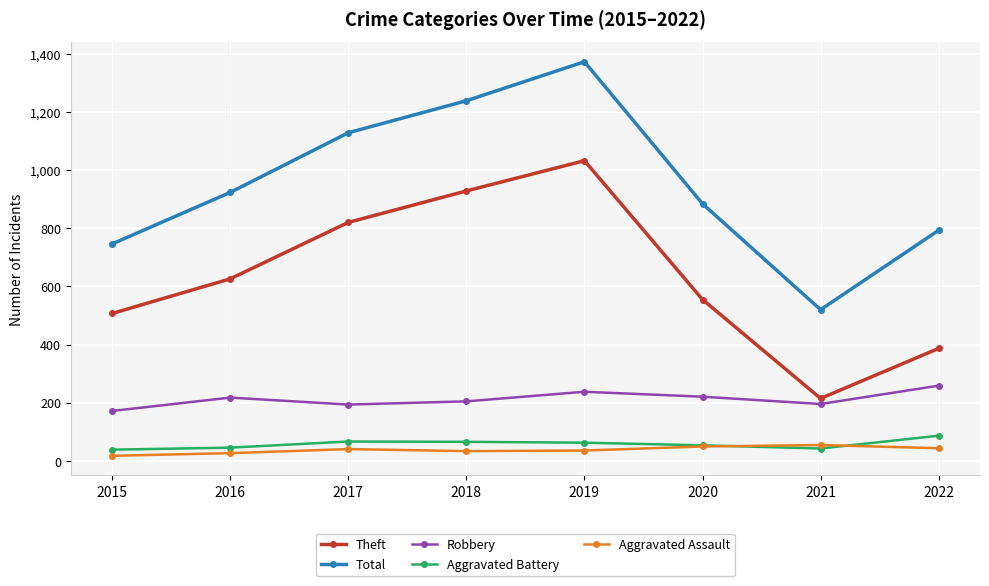

True or false: Robbery and Aggravated Battery cross at least once.

False